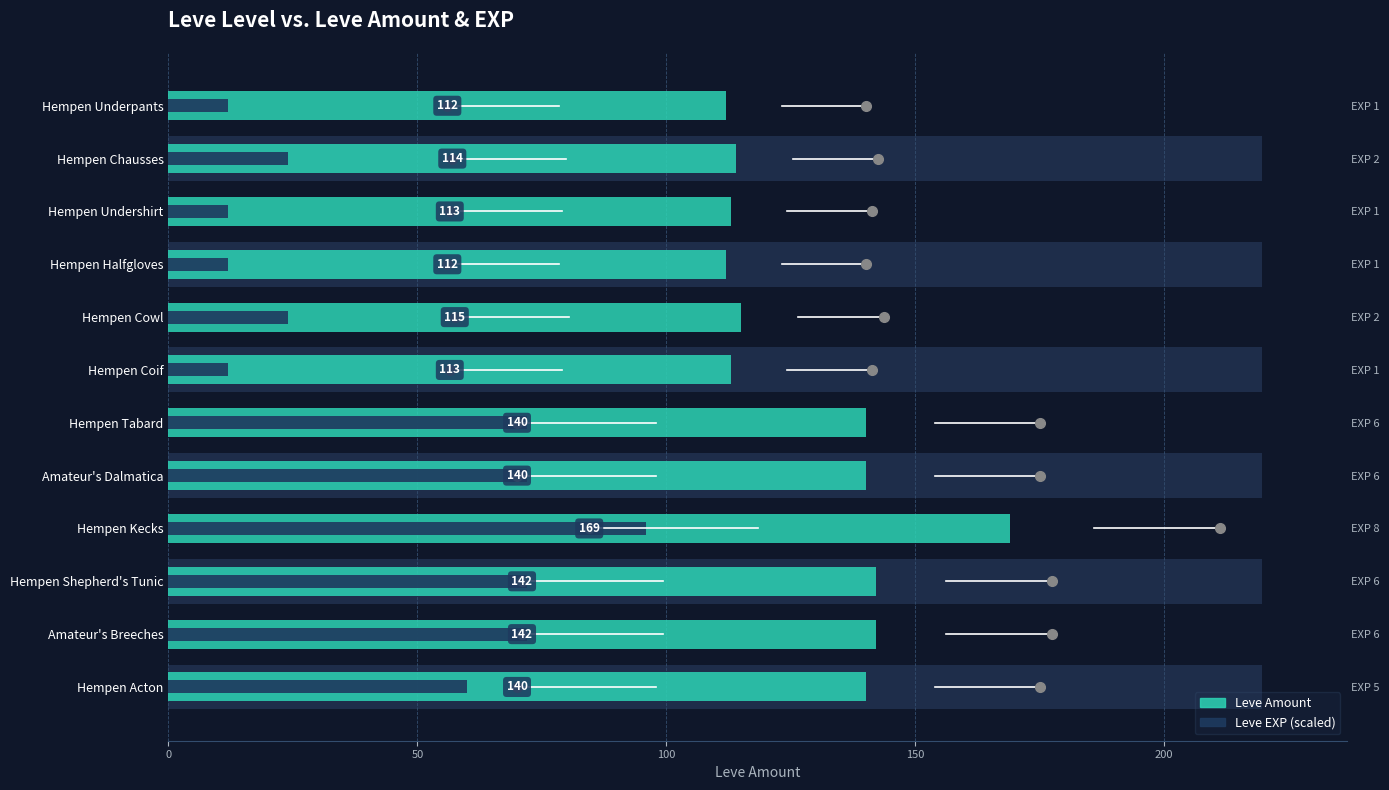

List the series in order of their overall mean, highest first.

Leve Amount, Leve EXP (scaled)